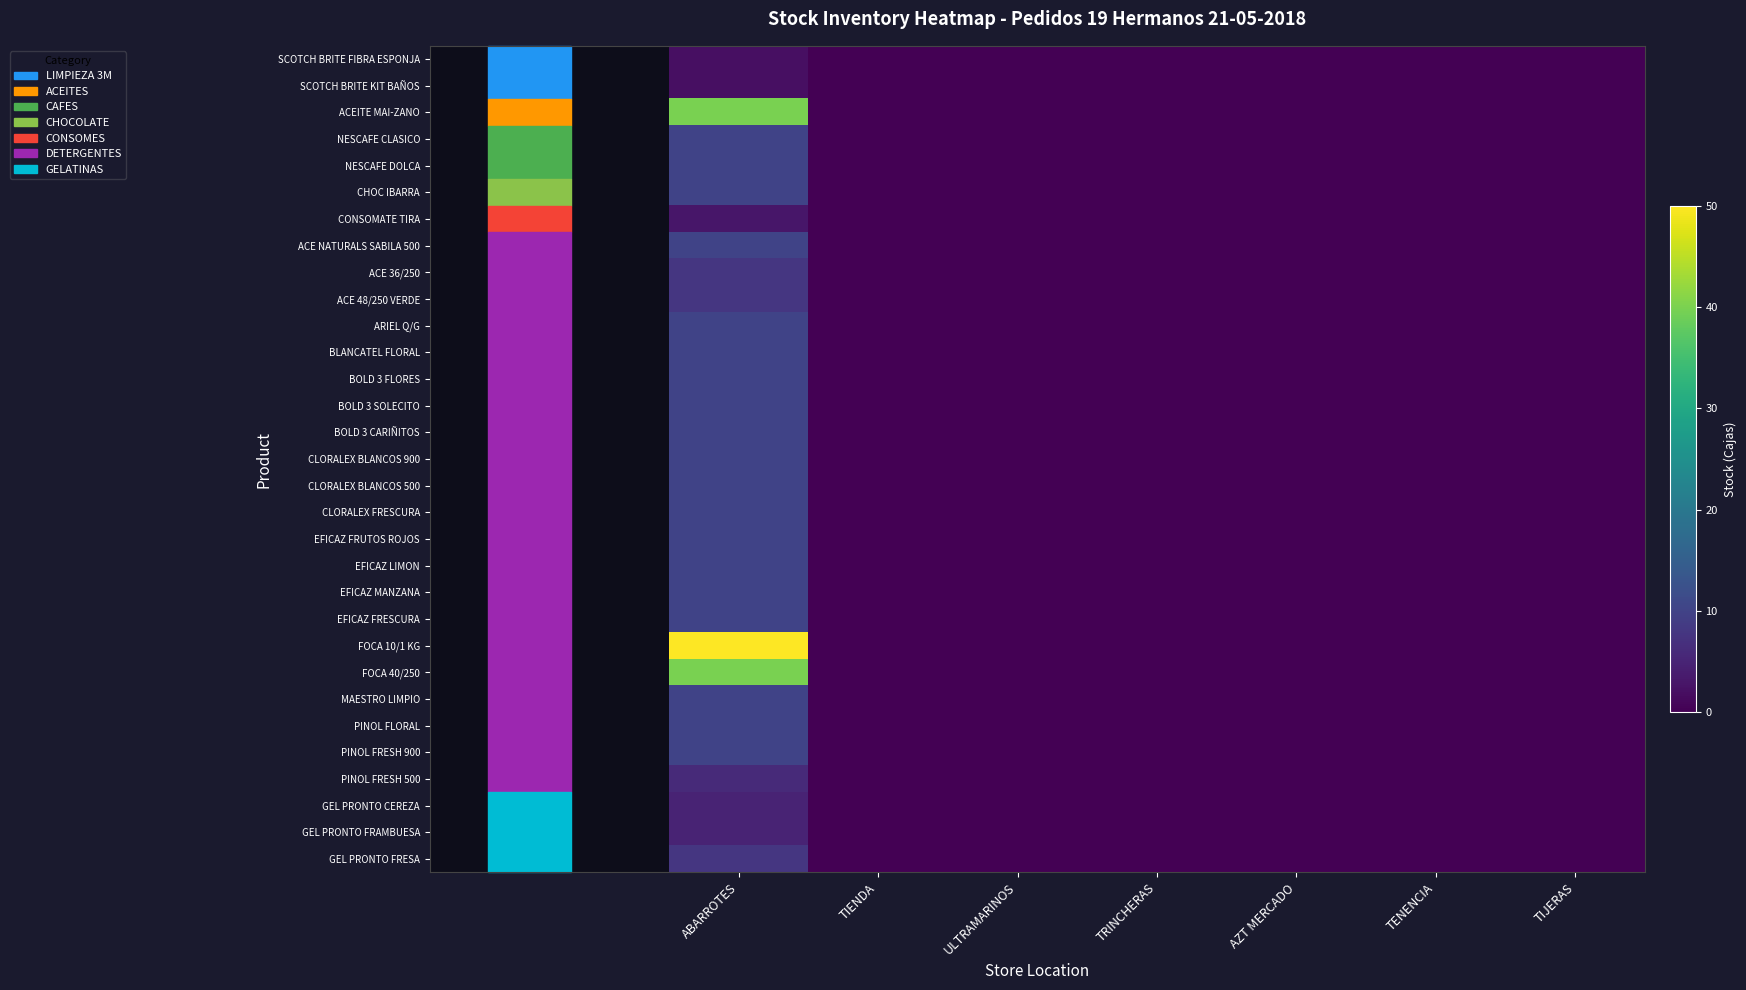

At ULTRAMARINOS, list the series in order from largest to smallest.

SCOTCH BRITE FIBRA ESPONJA, SCOTCH BRITE KIT BAÑOS, ACEITE MAI-ZANO, NESCAFE CLASICO, NESCAFE DOLCA, CHOC IBARRA, CONSOMATE TIRA, ACE NATURALS SABILA 500, ACE 36/250, ACE 48/250 VERDE, ARIEL Q/G, BLANCATEL FLORAL, BOLD 3 FLORES, BOLD 3 SOLECITO, BOLD 3 CARIÑITOS, CLORALEX BLANCOS 900, CLORALEX BLANCOS 500, CLORALEX FRESCURA, EFICAZ FRUTOS ROJOS, EFICAZ LIMON, EFICAZ MANZANA, EFICAZ FRESCURA, FOCA 10/1 KG, FOCA 40/250, MAESTRO LIMPIO, PINOL FLORAL, PINOL FRESH 900, PINOL FRESH 500, GEL PRONTO CEREZA, GEL PRONTO FRAMBUESA, GEL PRONTO FRESA